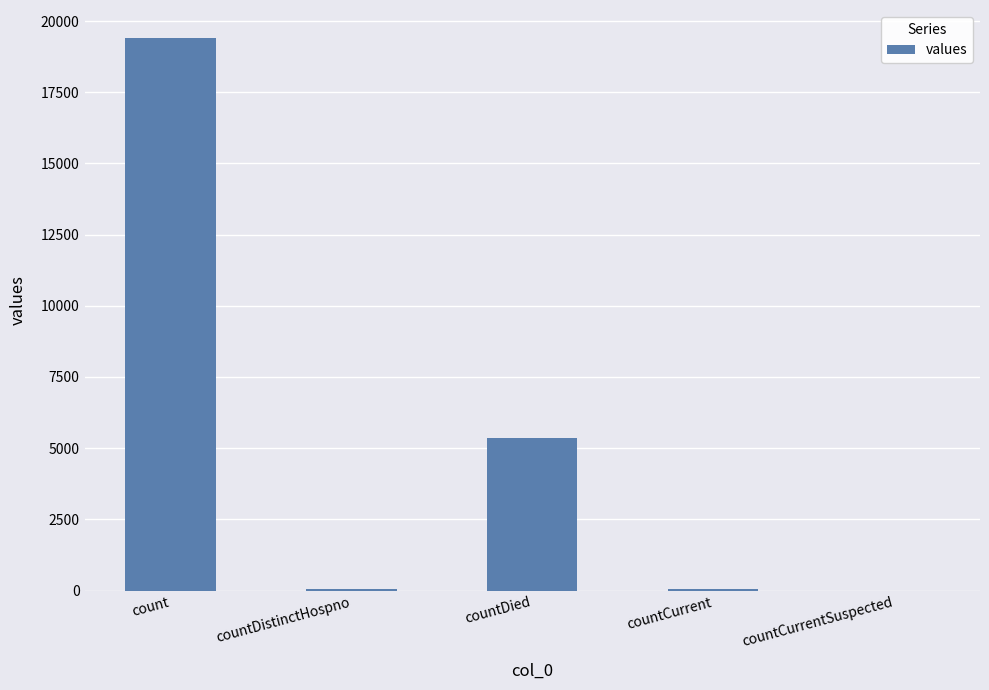

Read the value at countDistinctHospno, to the nearest 50.

50